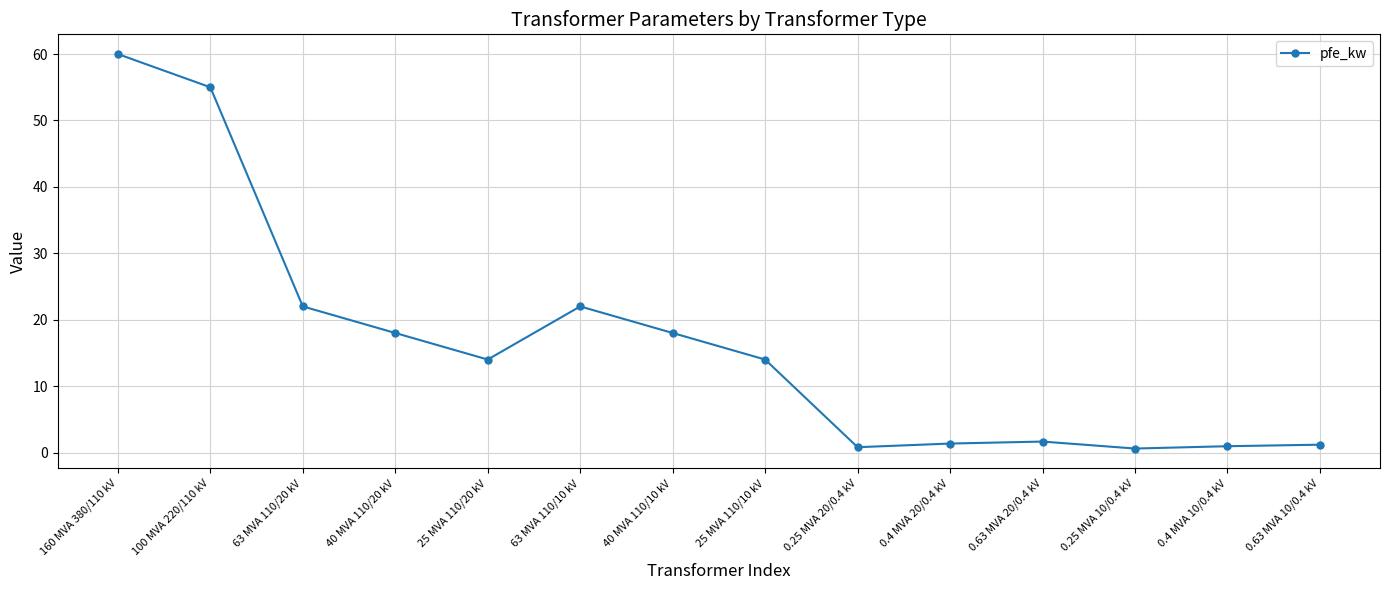

Which label corresponds to the largest value in the chart?

160 MVA 380/110 kV